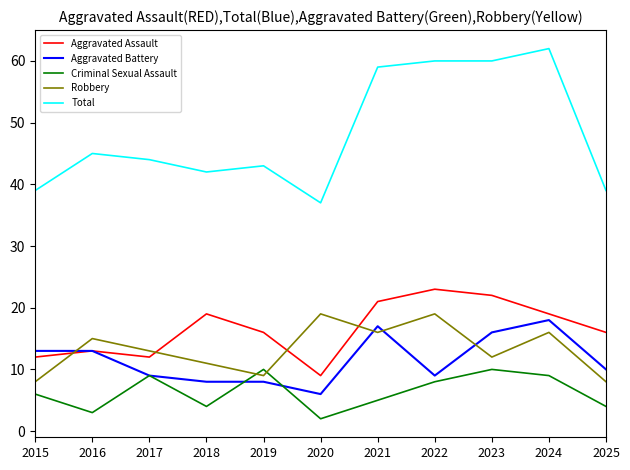

At how many categories does at least one series exceed 41?

8